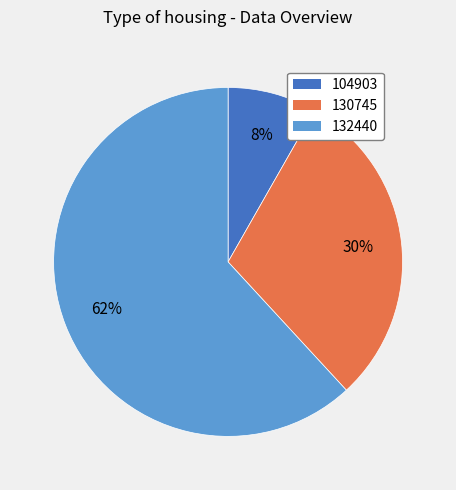

Rank the categories by value from lowest to highest.

104903, 130745, 132440